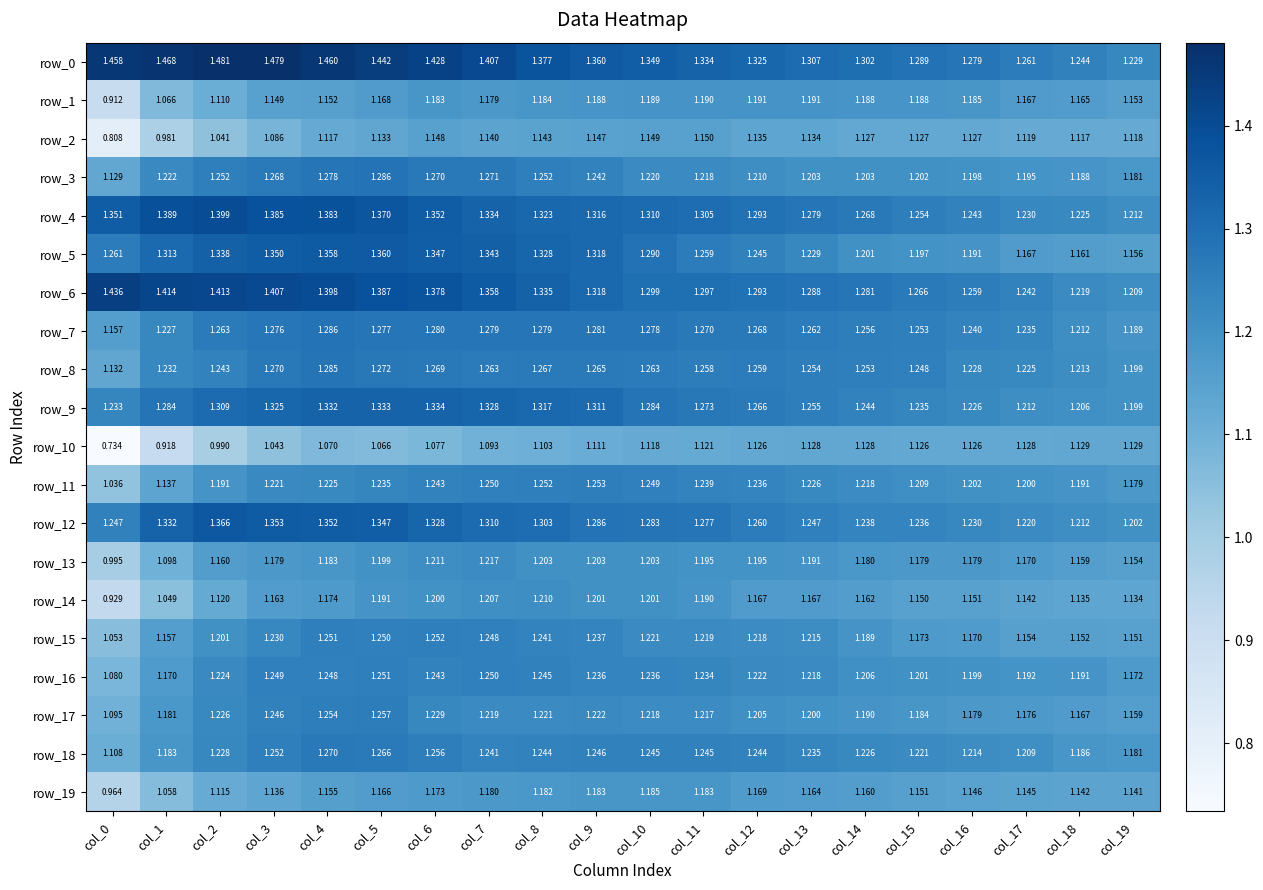

The value of row_1 at col_19 is 1.8. True or false?

False